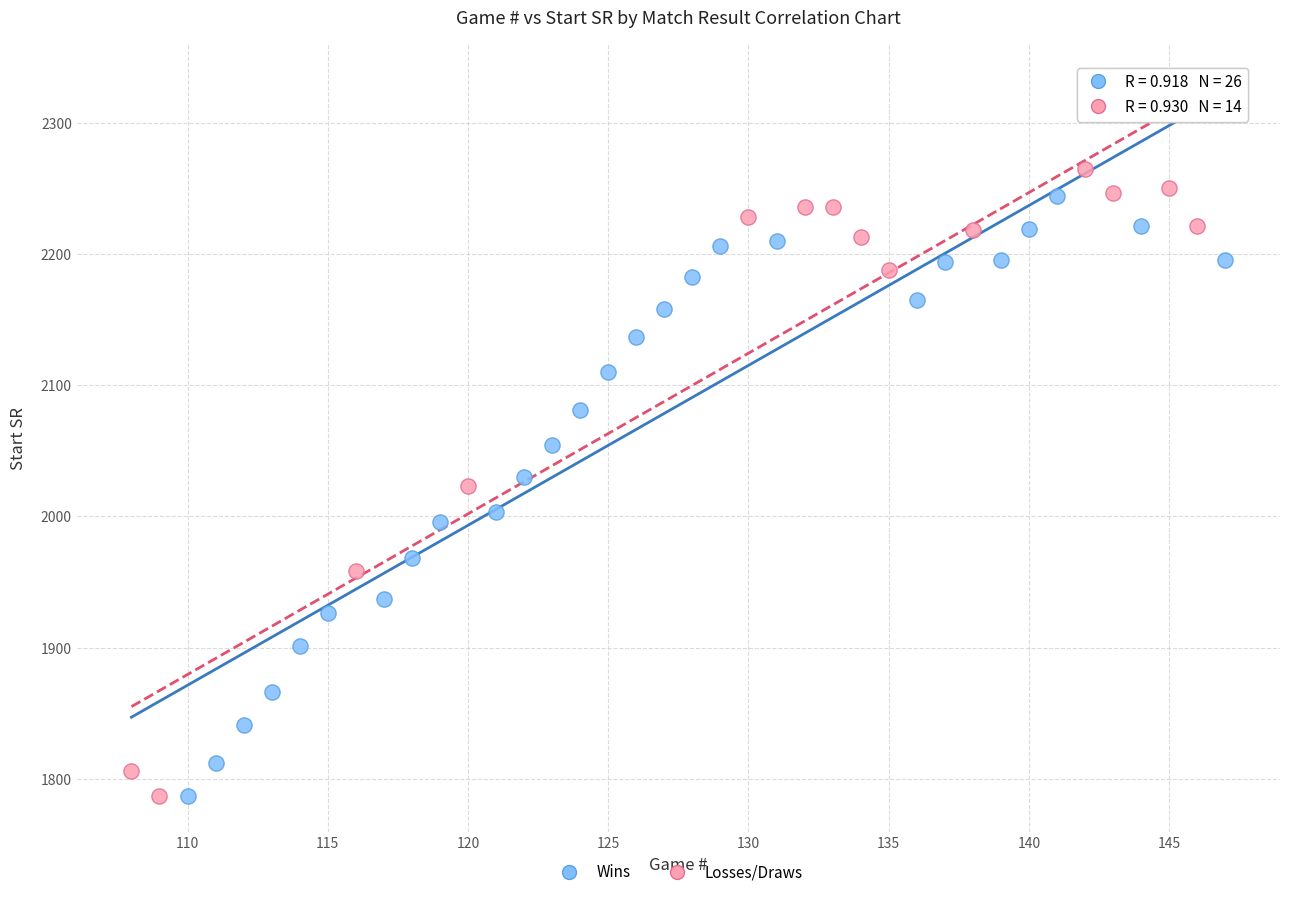

What are all the series names shown in the legend?

Wins, Losses/Draws